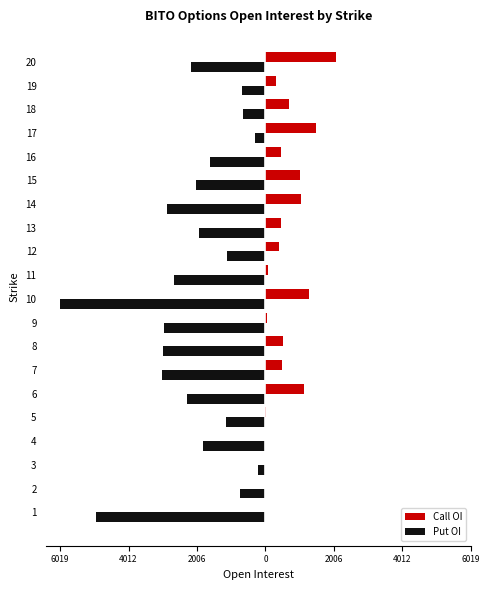

What are all the series names shown in the legend?

Call OI, Put OI